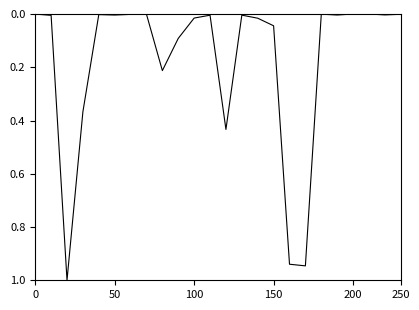

What is the maximum value shown in the chart?

1.0